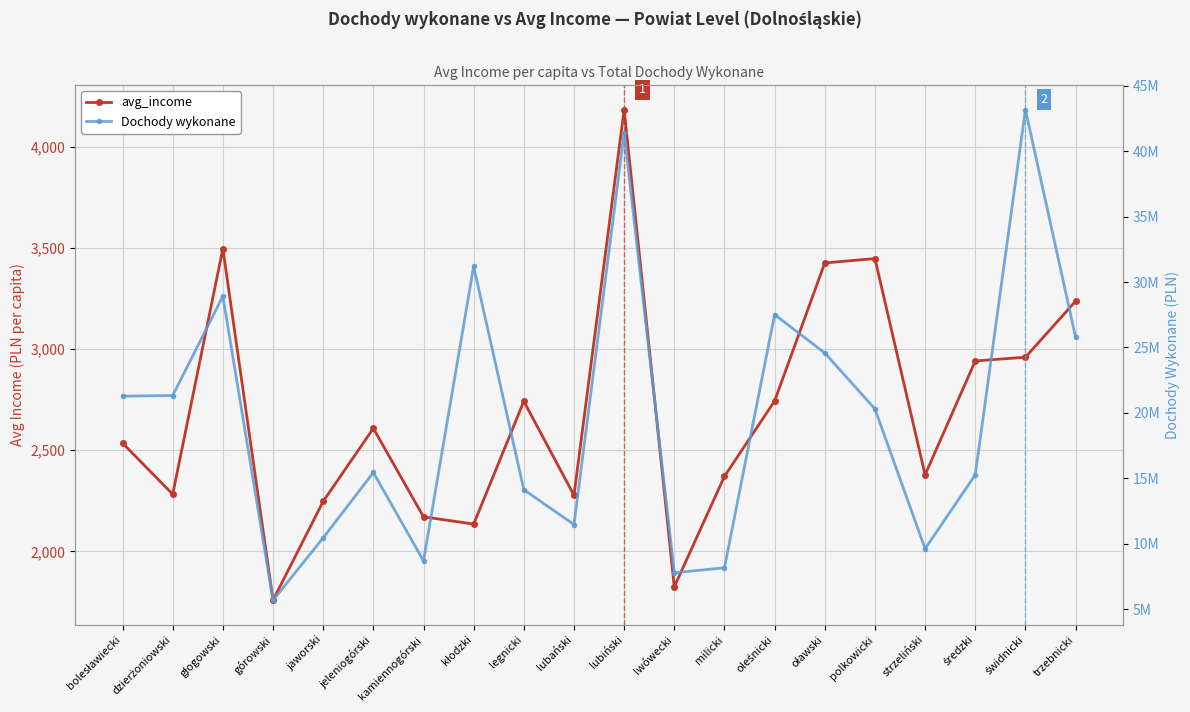

At which category is the sum across all series the highest?

świdnicki